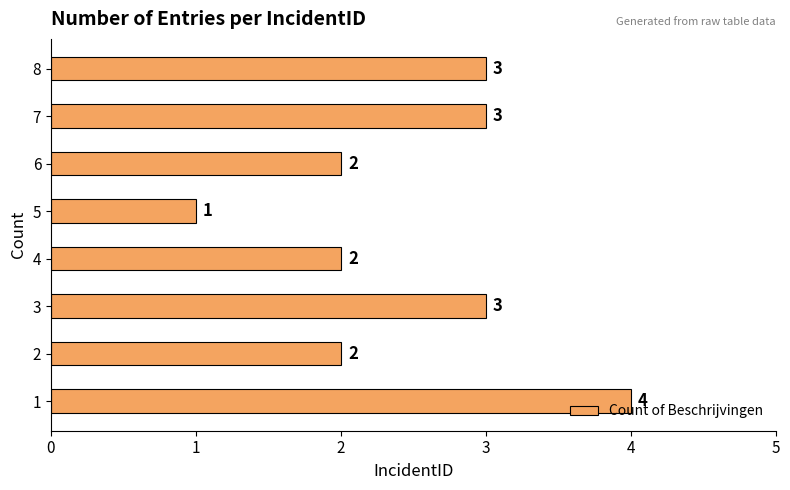

What is the difference between the values at 4 and 6?

0